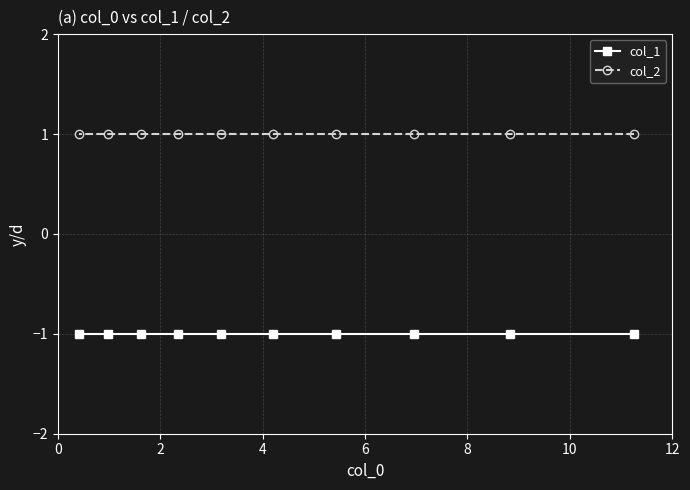

At how many categories does at least one series exceed 0?

10